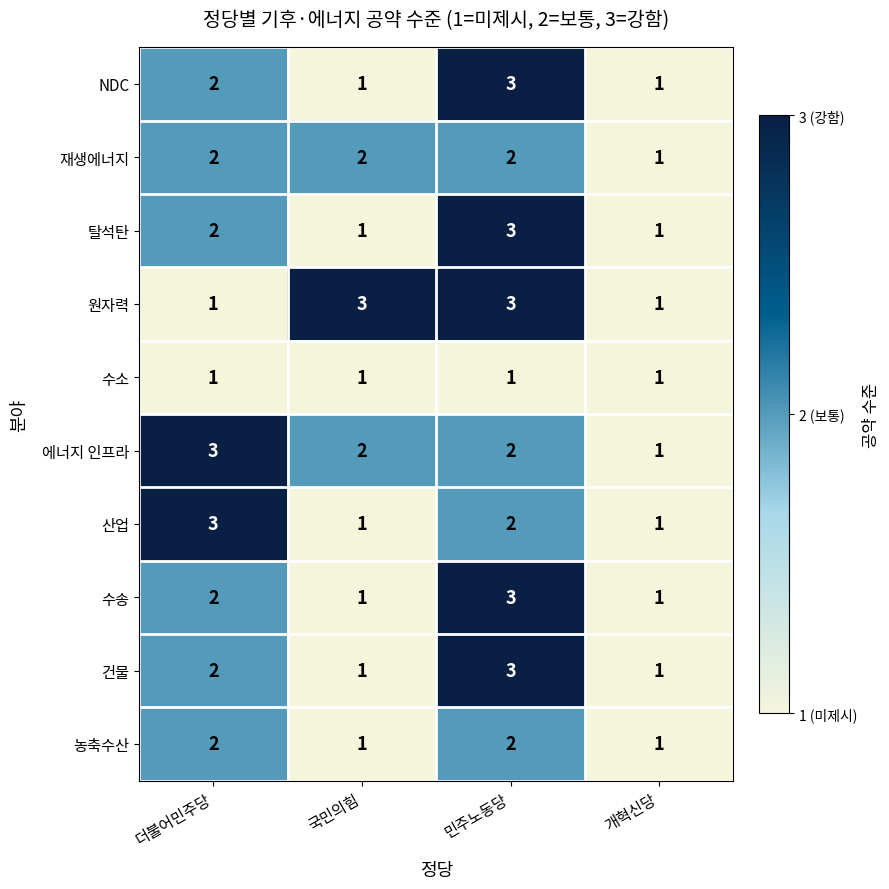

What is the maximum value shown in the chart?

3